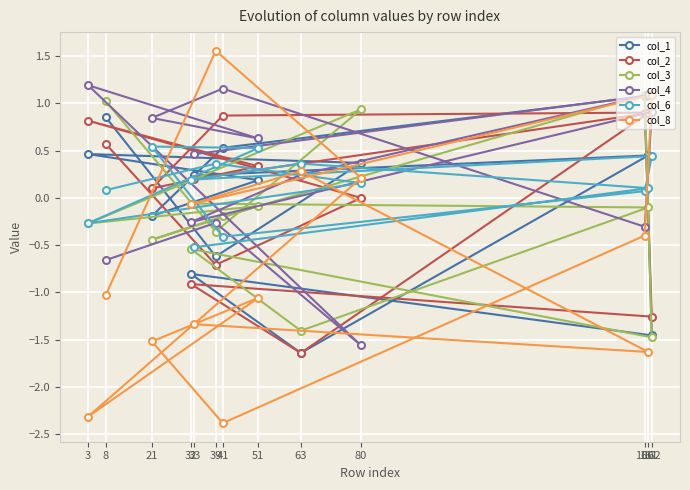

Which category has the lowest value across all series?

41